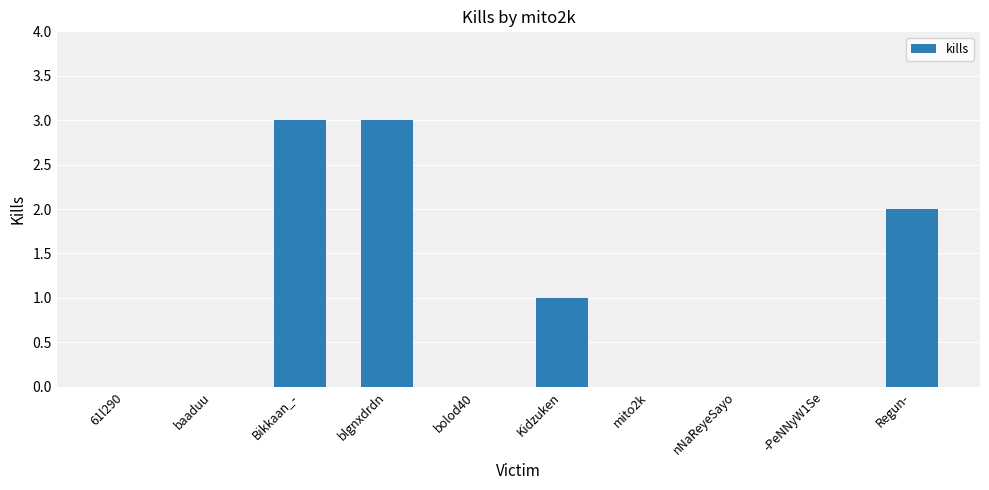

The value at blgnxdrdn is 5. True or false?

False